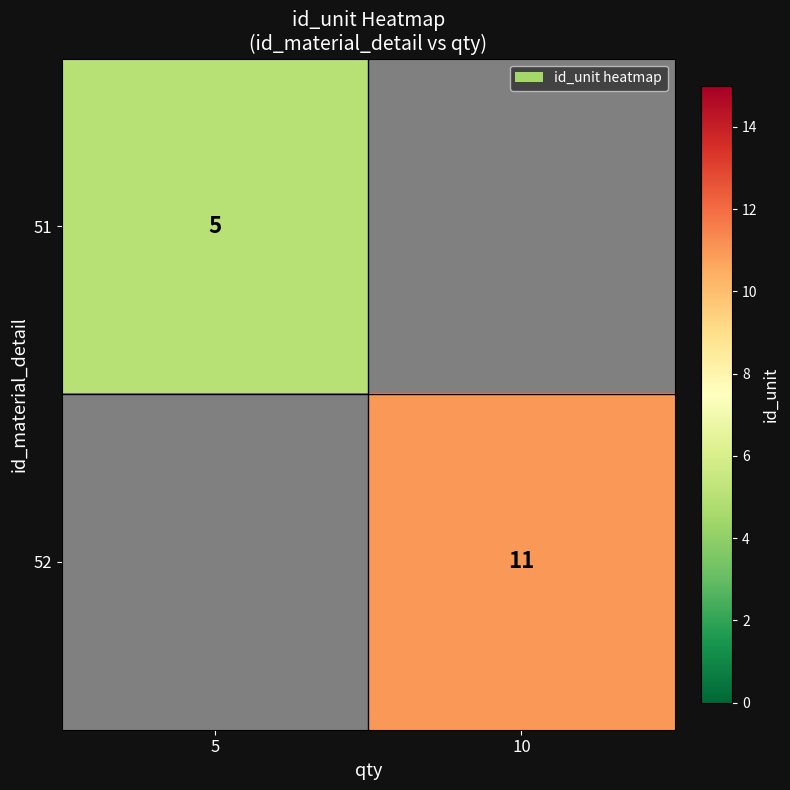

At how many categories does at least one series exceed 7?

1